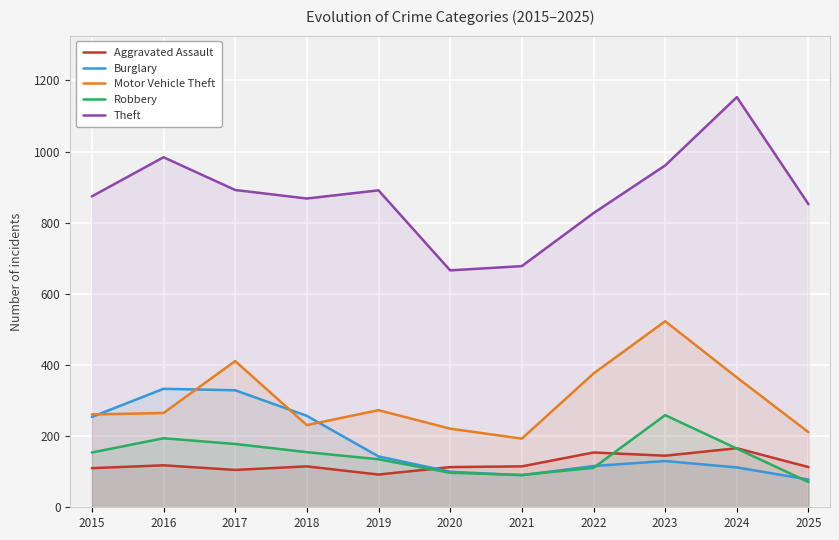

How many lines are shown in the chart?

5